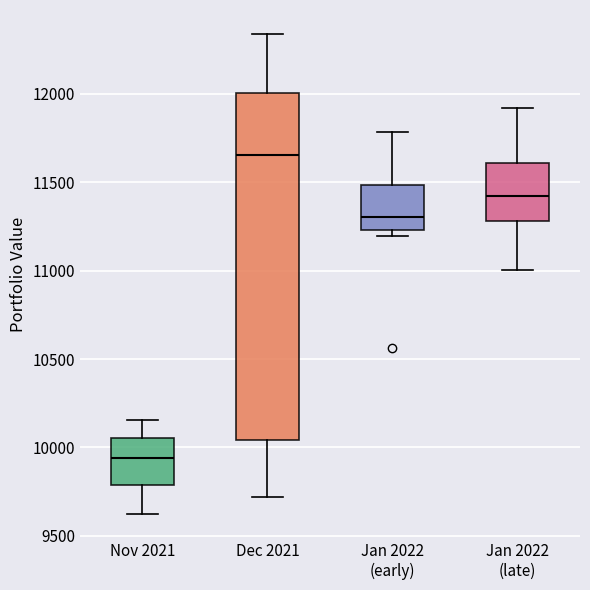

Reading left to right, transcribe this box plot: for each box, give where its median line is, the range the box spans, and where its two whiskers end, as read against the y-axis. The values are not printed on the chart, so give them approximately, as read against the axis.

Nov 2021: median 9950, box 9800 to 10050, whiskers 9600 to 10150
Dec 2021: median 11650, box 10050 to 12000, whiskers 9700 to 12350
Jan 2022 (early): median 11300, box 11250 to 11500, whiskers 11200 to 11800
Jan 2022 (late): median 11400, box 11300 to 11600, whiskers 11000 to 11900